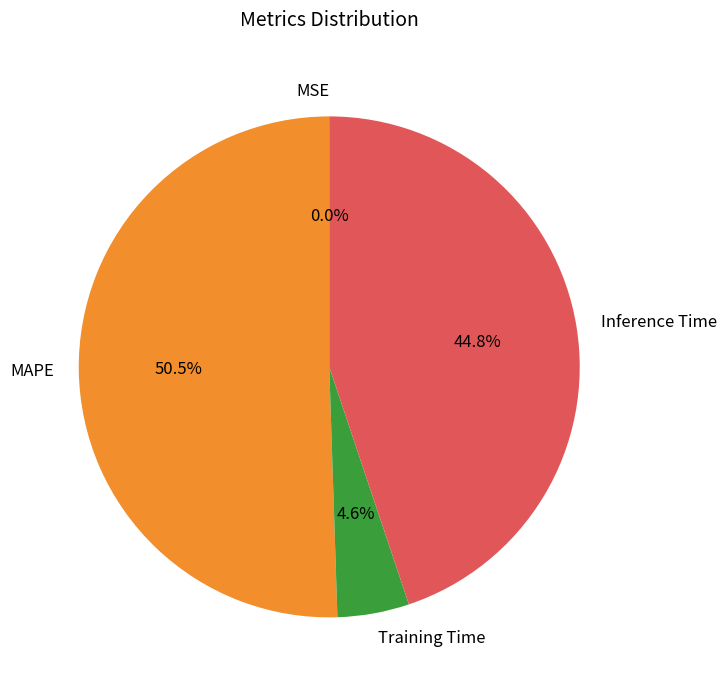

How much of the chart is everything except Inference Time?

55.2%